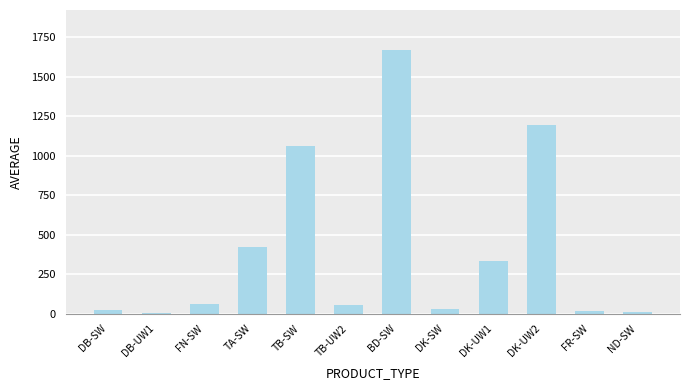

Is it true that the value at TA-SW is 733.3?

False